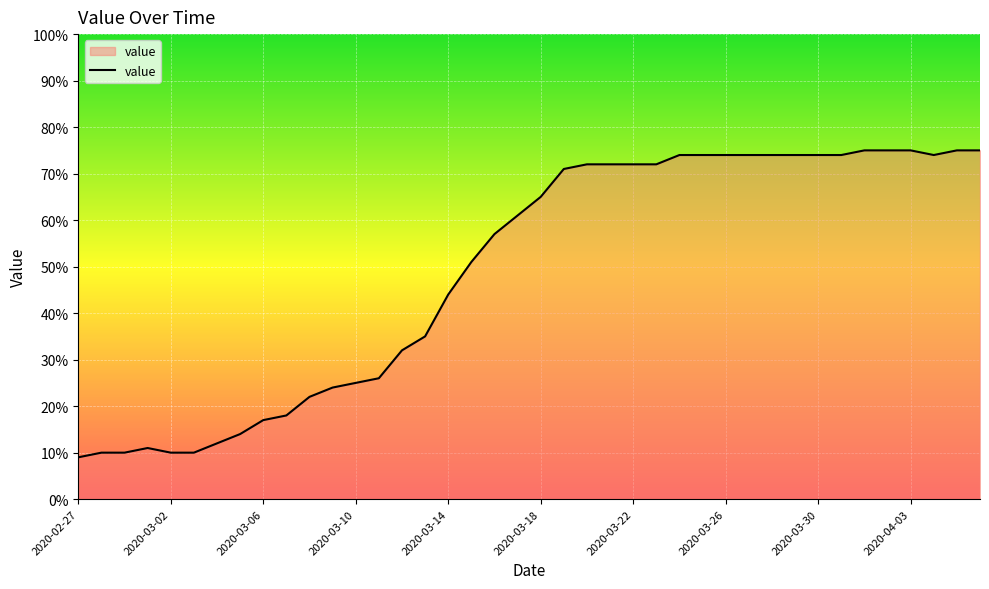

What is the difference between the maximum and minimum values?

66